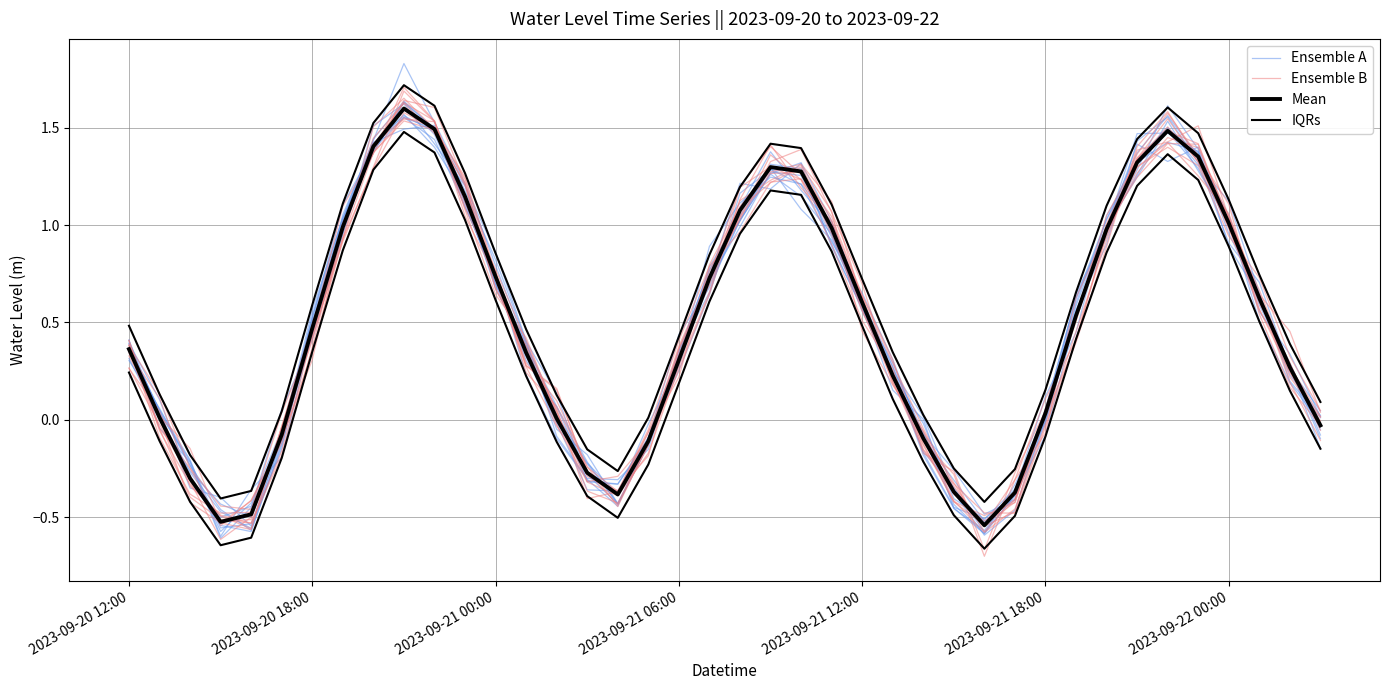

What is the sum of all IQRs values?

23.9